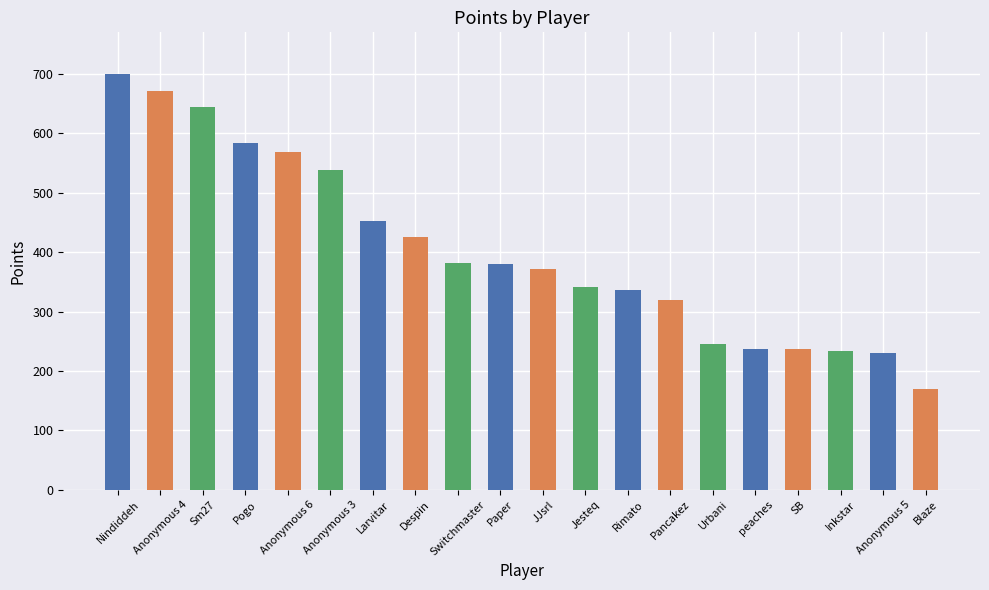

At which label is the value closest to 435?

Despin